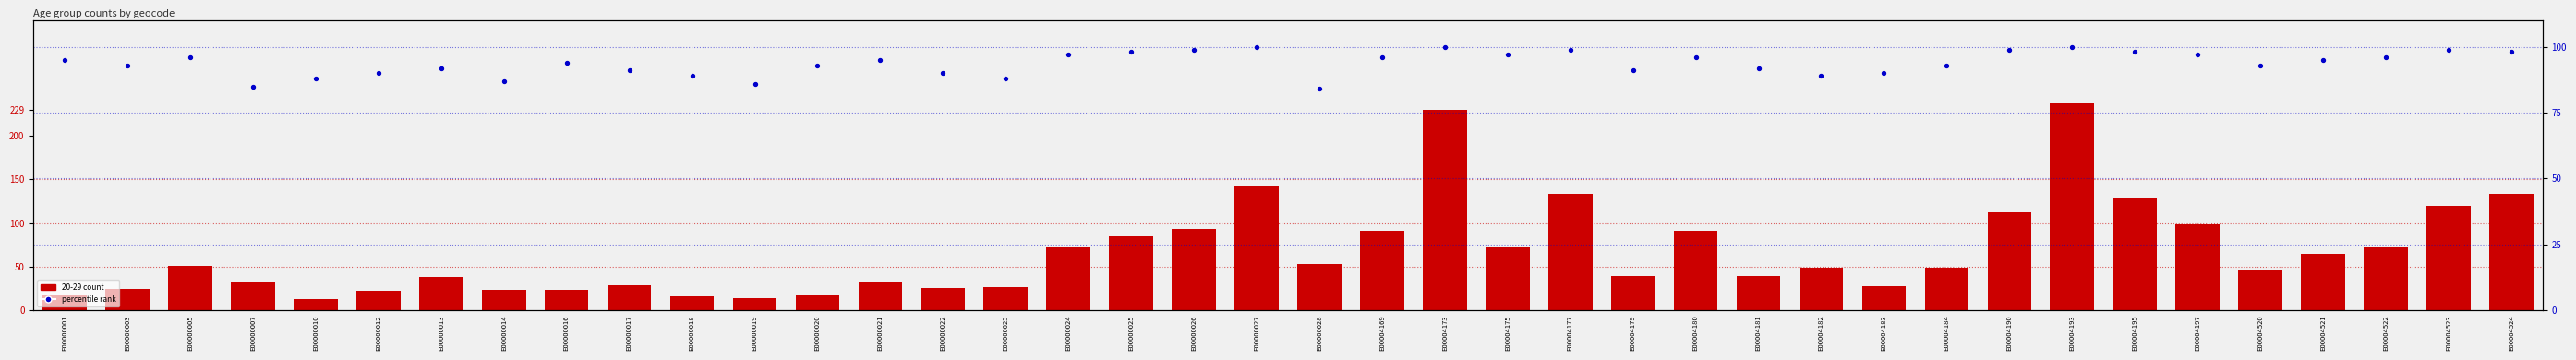

At how many categories does at least one series exceed 30?

40